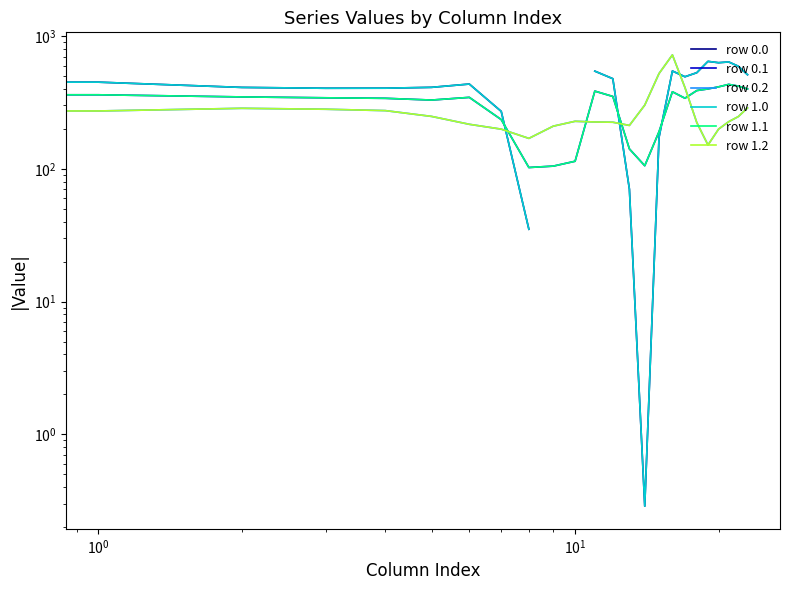

What is the sum of the row 0.1 values at 16 and 15?

570.9